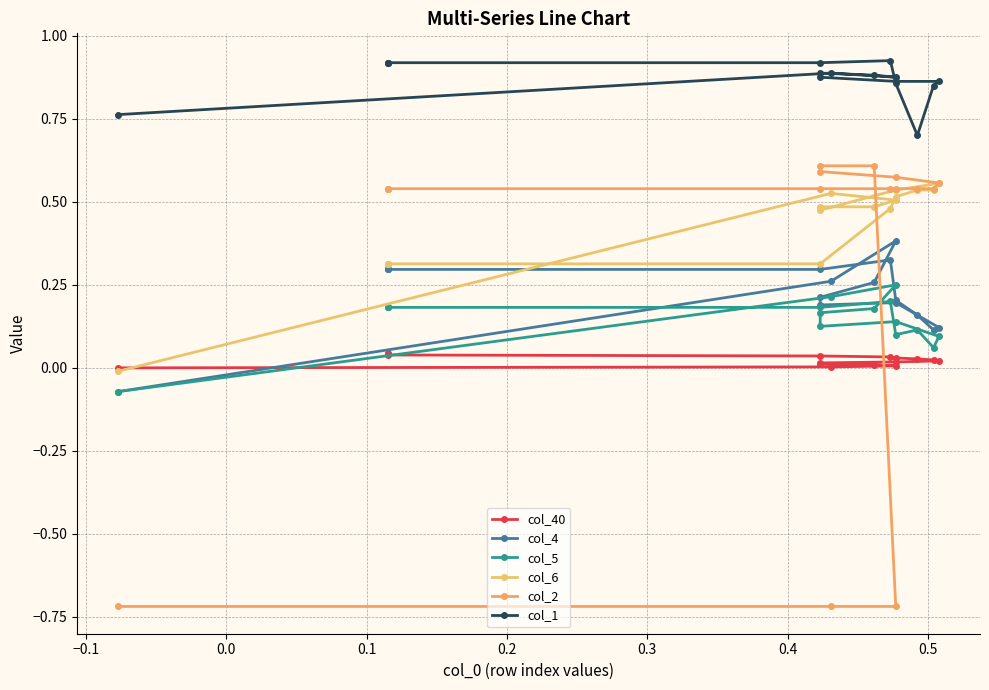

What is the lowest value of the col_2 series?

-0.7